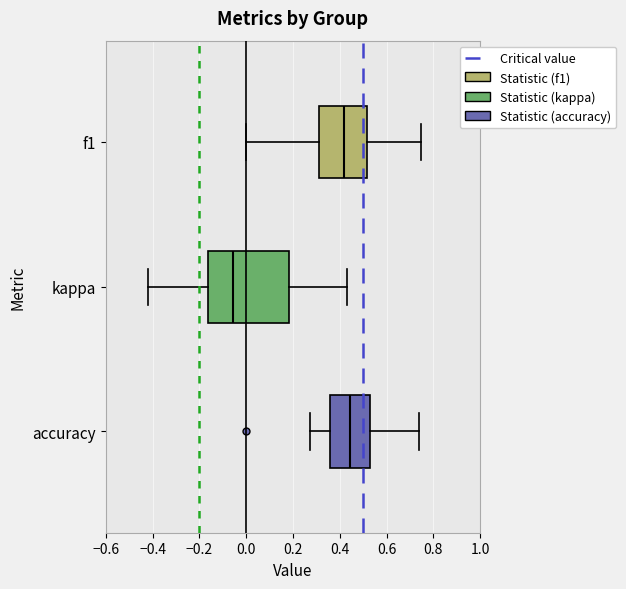

Where does the left whisker of the box for accuracy end on the x-axis? The values are not printed on the chart, so give them approximately, as read against the axis.

0.28